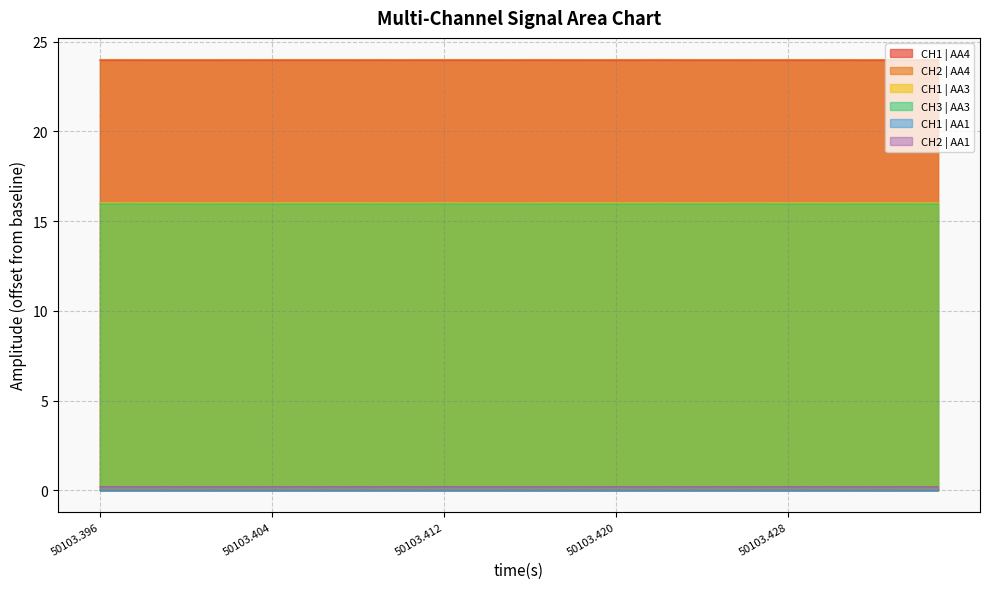

True or false: CH2 | AA4 and CH2 | AA1 intersect in this chart.

False